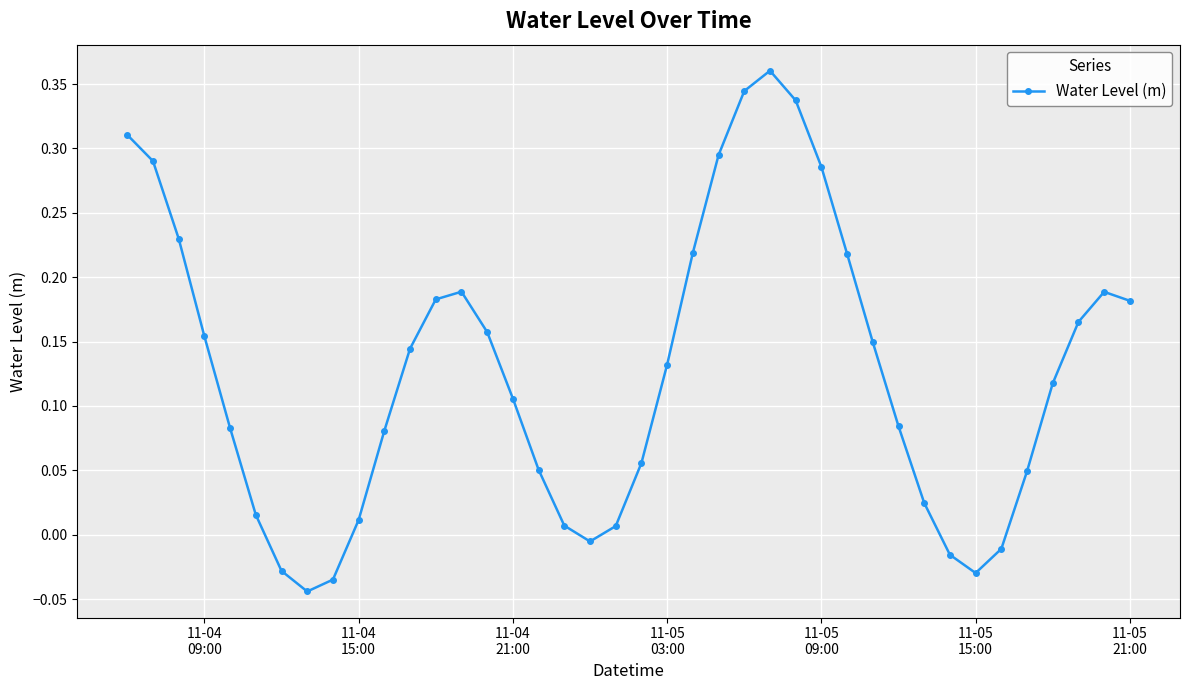

How many interior local valleys (lower than both neighbors) does the data have?

3